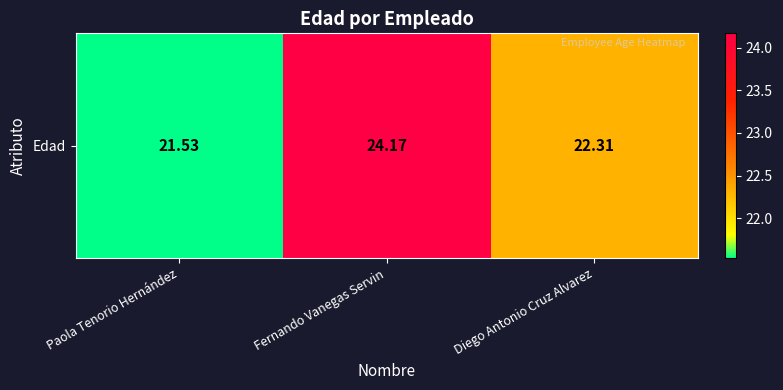

Between Paola Tenorio Hernández and Fernando Vanegas Servin, which is larger?

Fernando Vanegas Servin